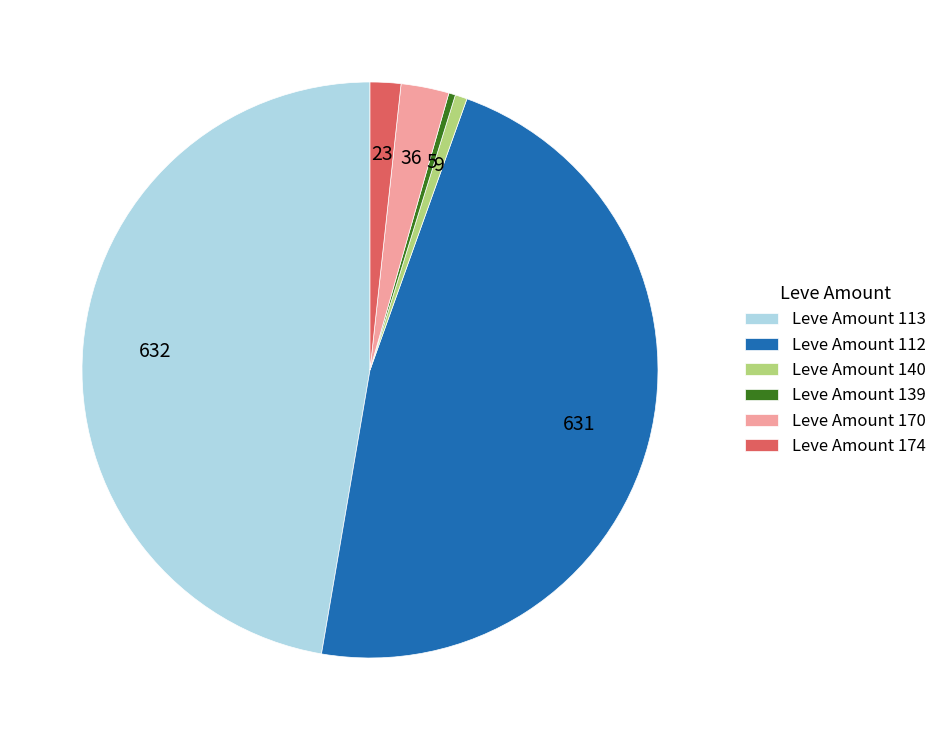

Which has a higher value, Leve Amount 112 or Leve Amount 140?

Leve Amount 112